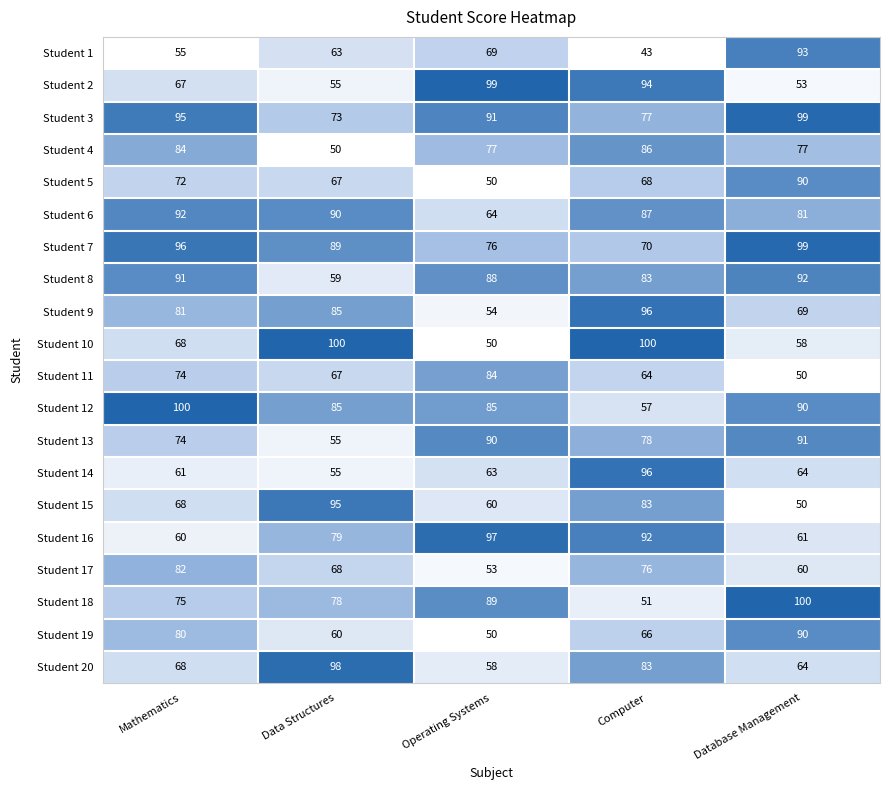

True or false: Student 16 has a value of 147 at Computer.

False